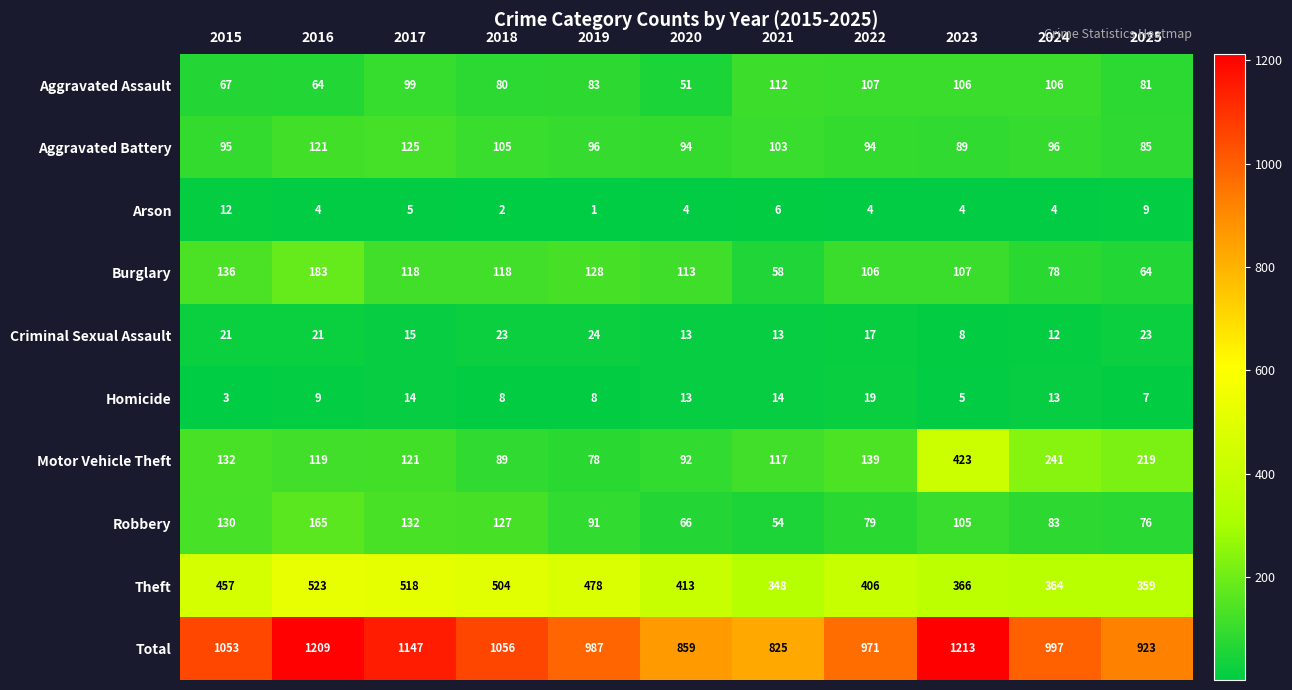

What is the smallest value displayed?

1